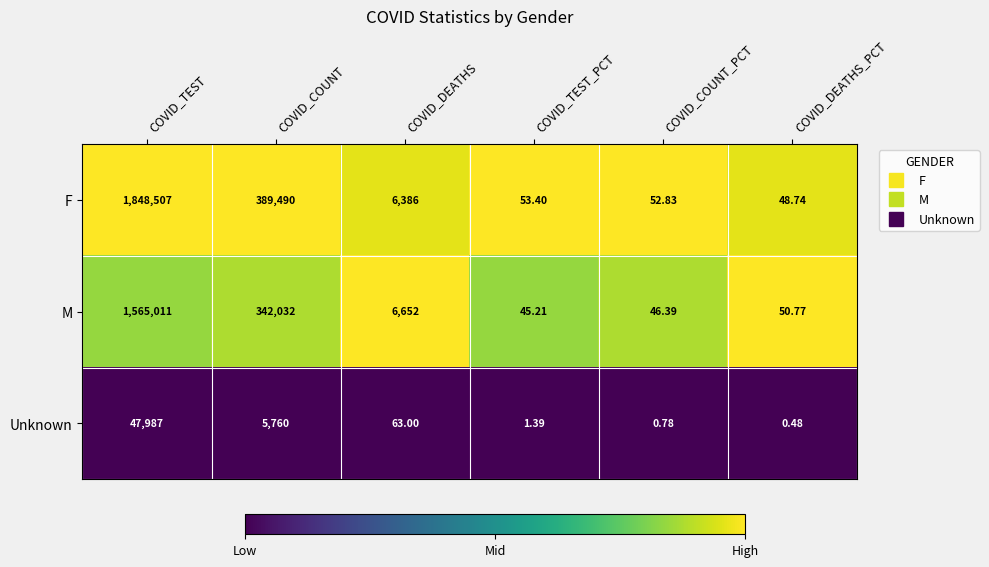

Is the value of F at COVID_TEST greater than the value of M at COVID_COUNT_PCT?

Yes